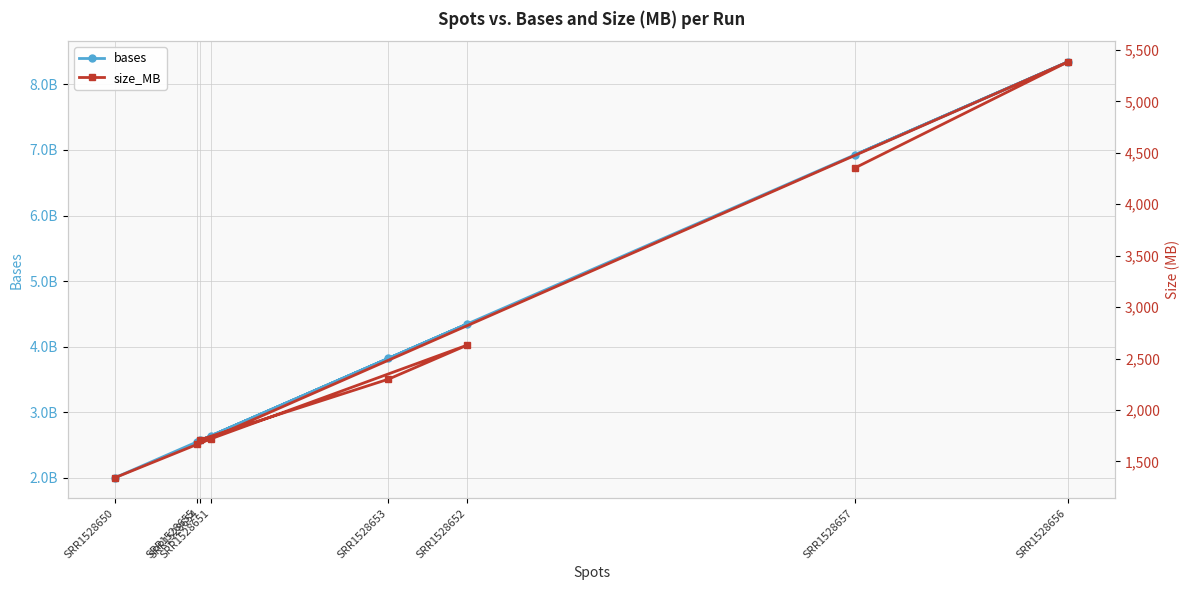

True or false: bases and size_MB intersect in this chart.

False